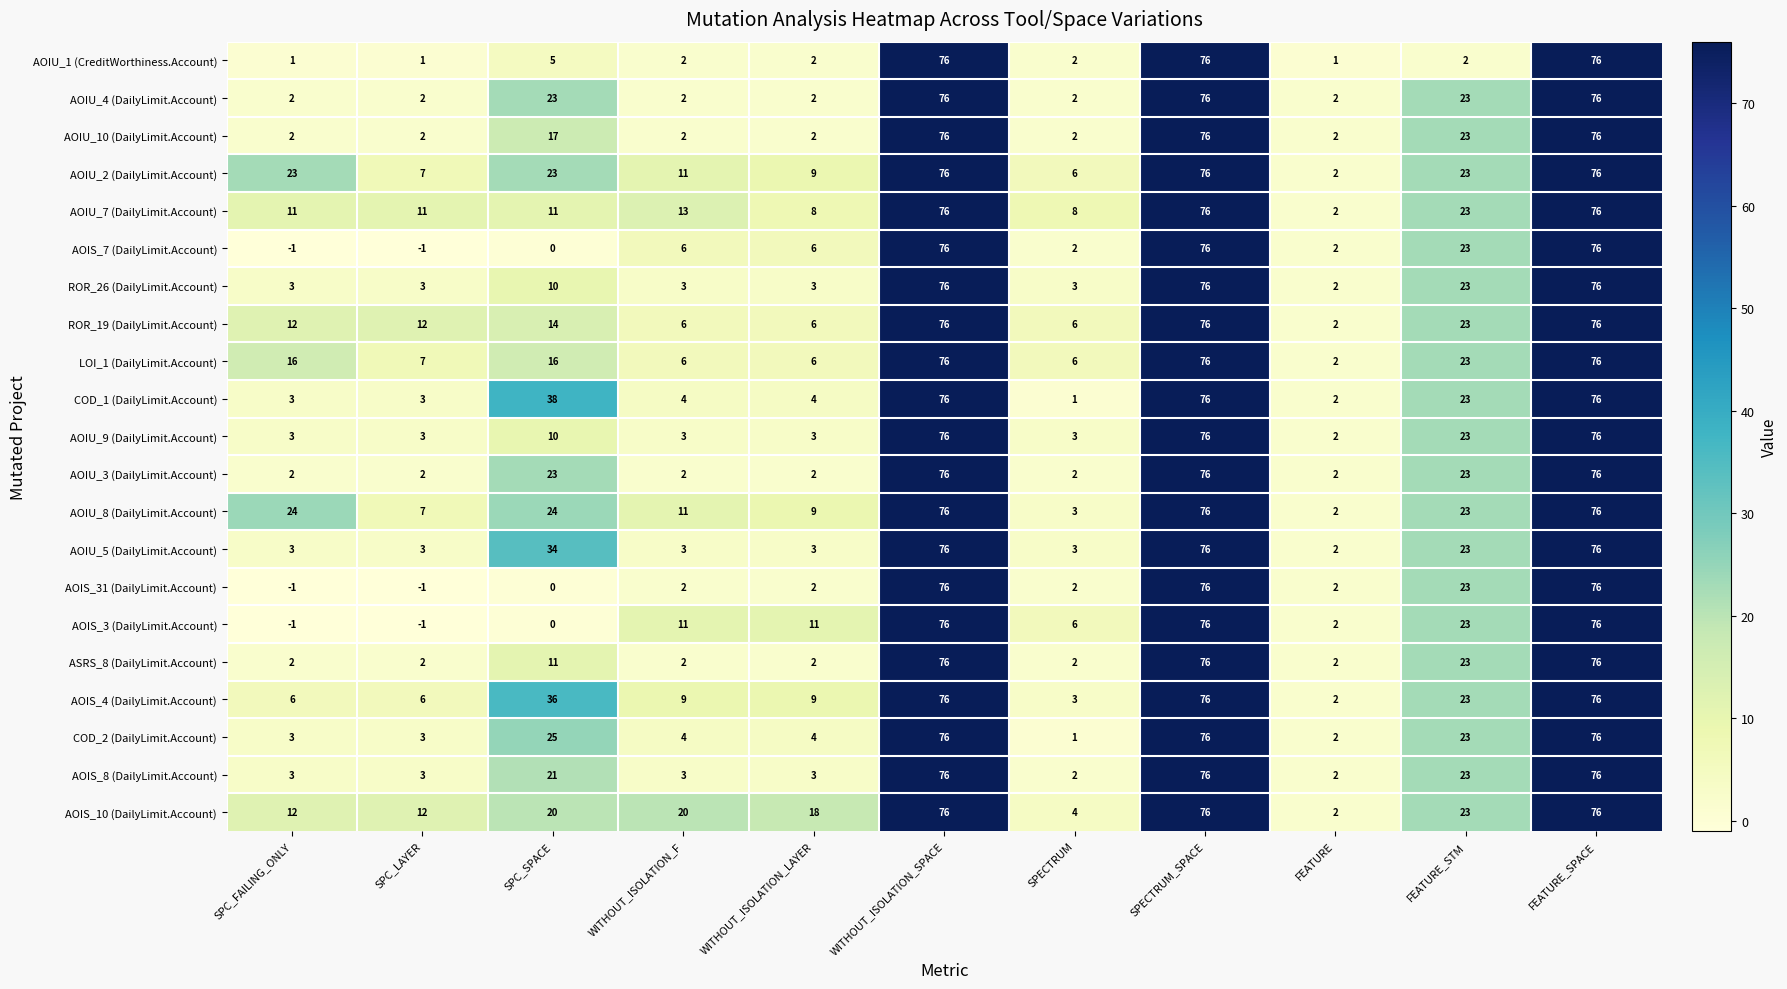

What is the sum of the AOIS_7 (DailyLimit.Account) values at FEATURE and FEATURE_STM?

25